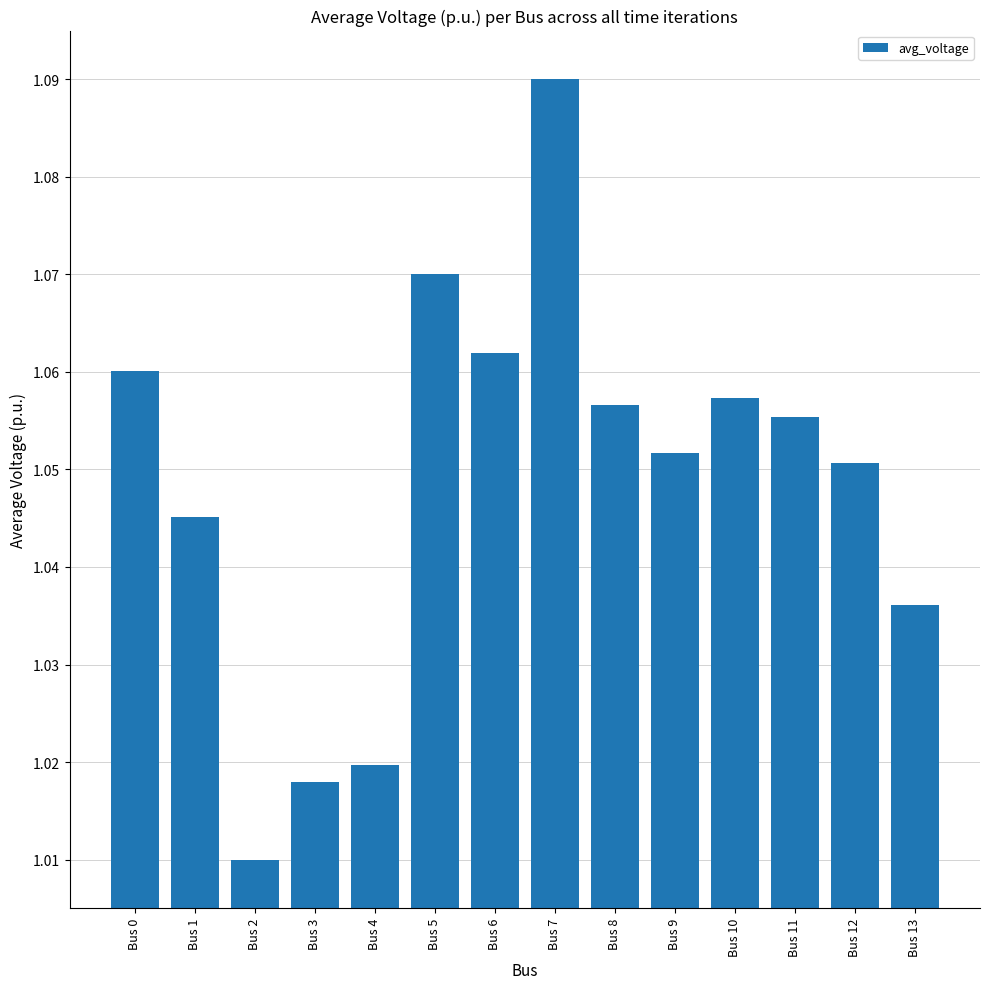

At which category does the chart reach its peak across all series?

Bus 7